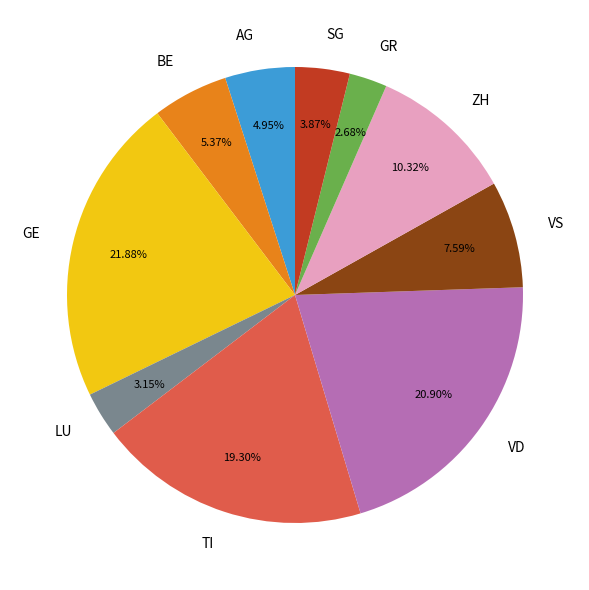

What percentage is the VS slice, to the nearest percent?

8%